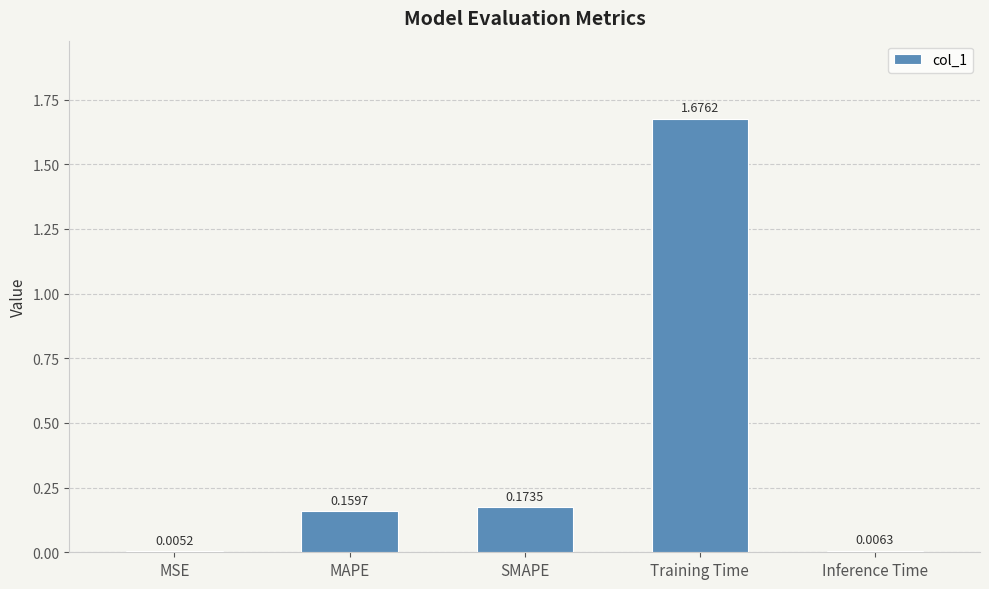

At which label is the value closest to 0?

MSE